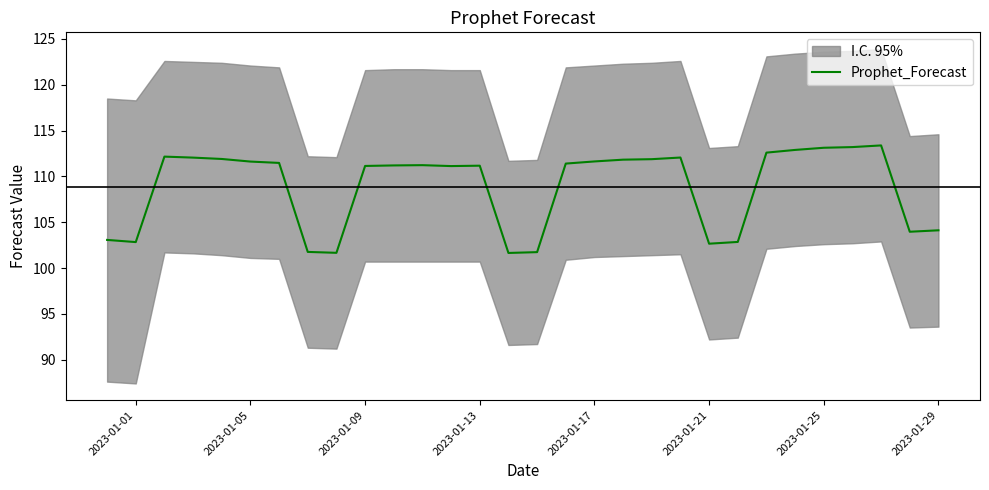

How many interior local valleys (lower than both neighbors) does the data have?

6